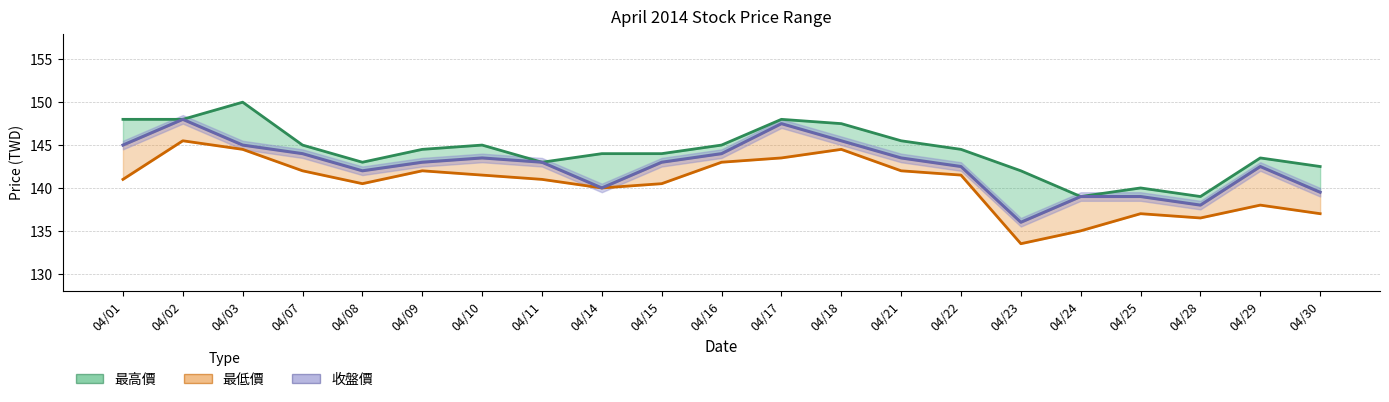

Where is the first local minimum for 最高價?

04/08